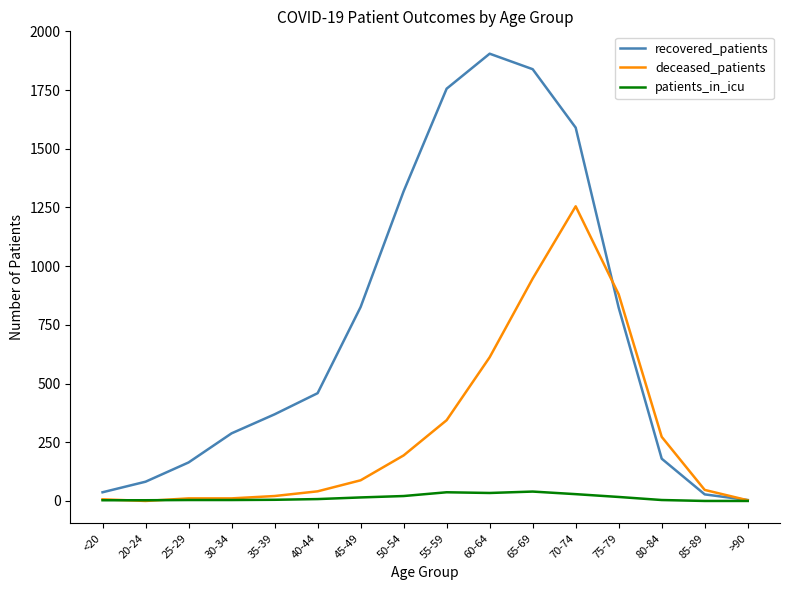

How many times do deceased_patients and patients_in_icu cross each other?

2